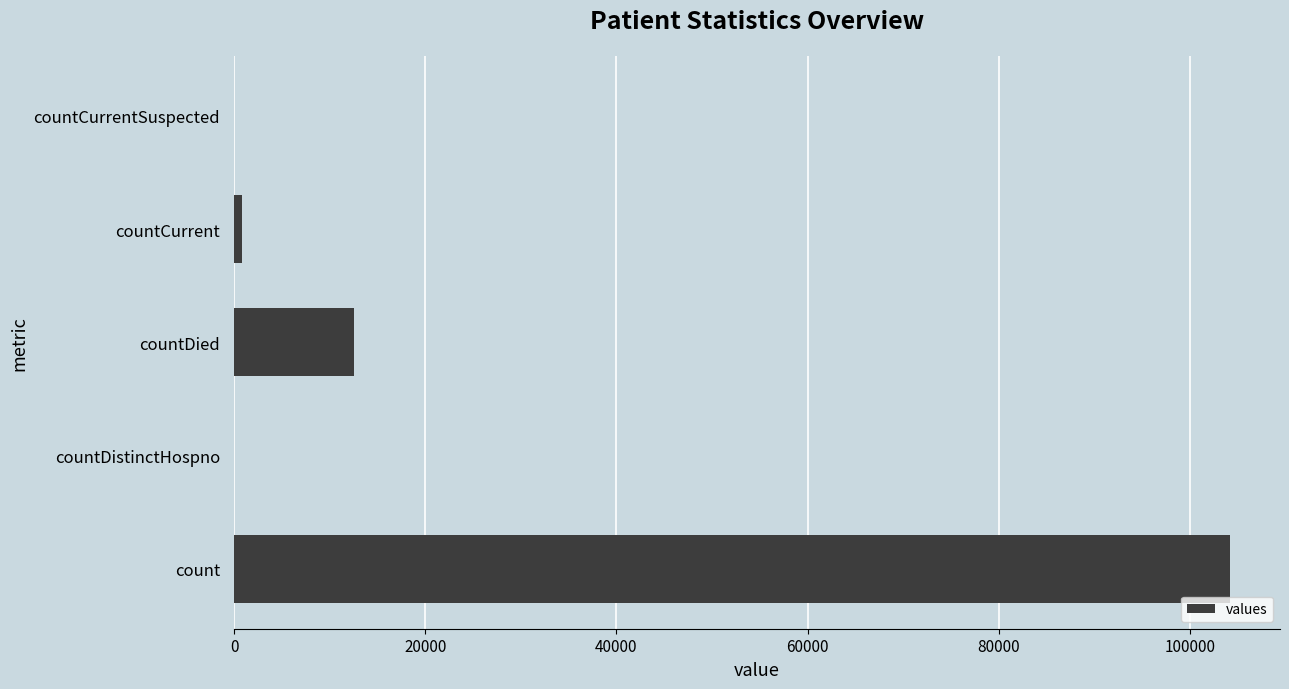

Are the bars grouped side by side (vs. stacked)?

No